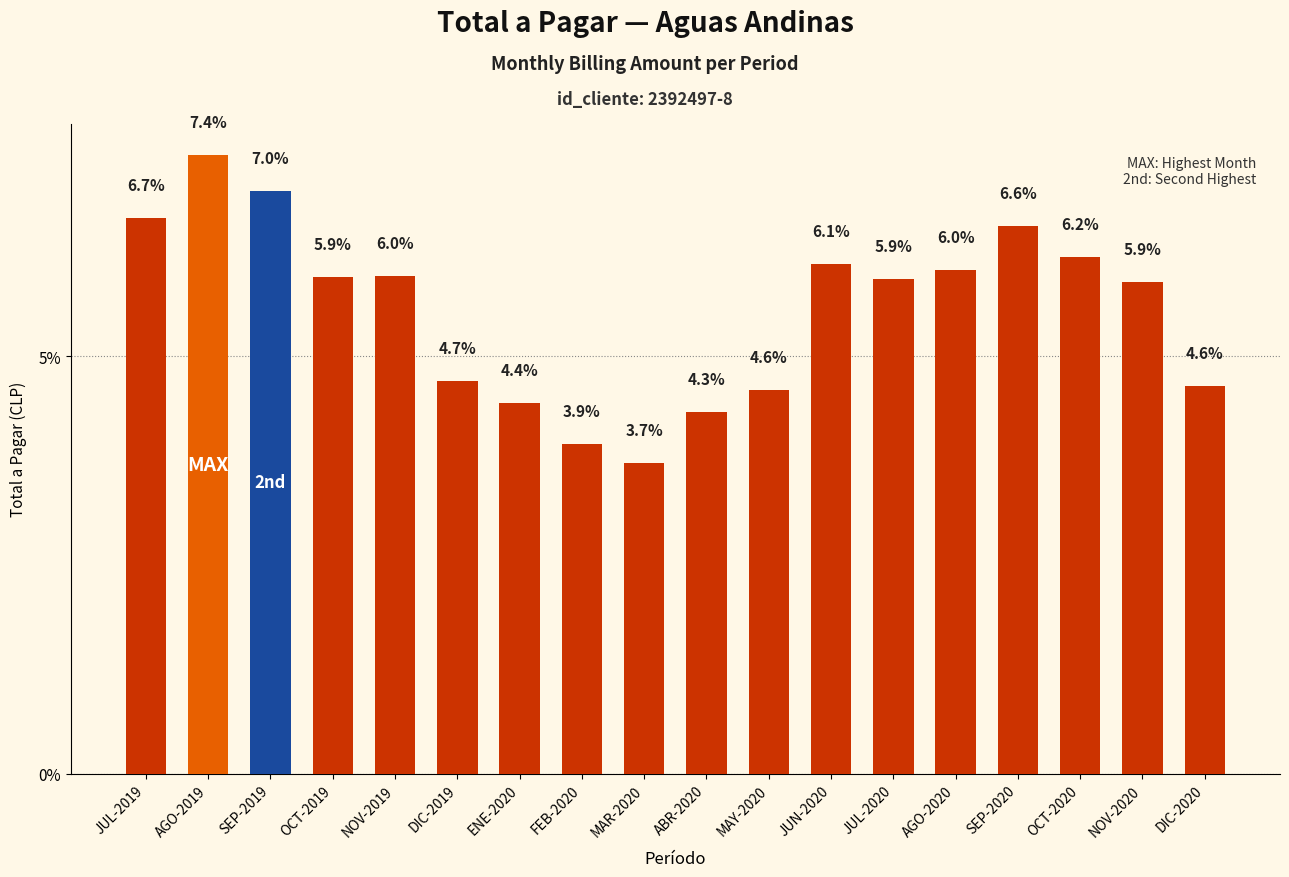

What is the greatest value displayed?

7.4